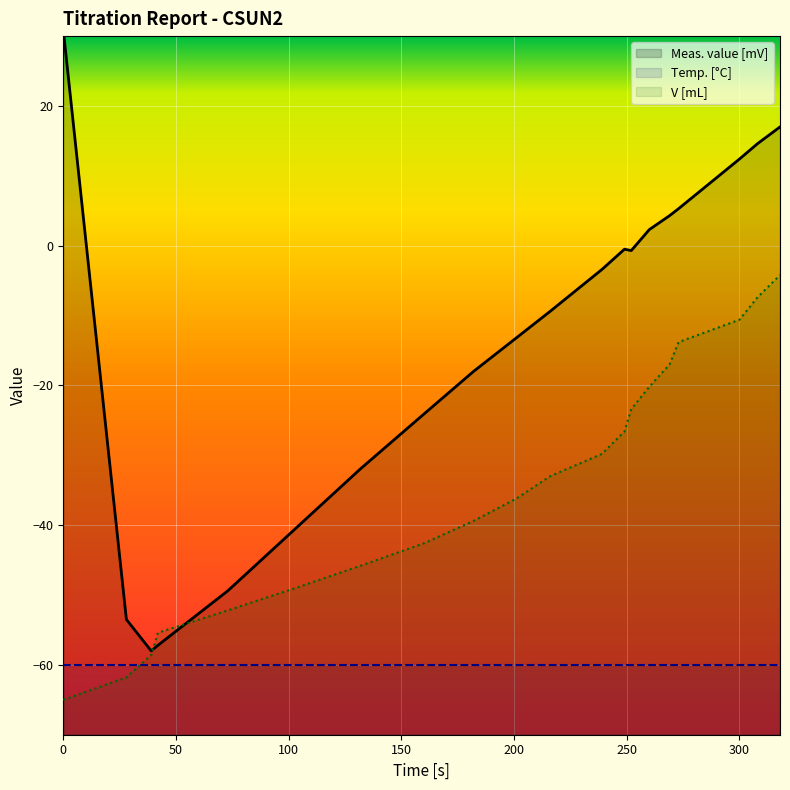

Rank the series by their maximum value, from highest to lowest.

Meas. value [mV], V [mL], Temp. [°C]